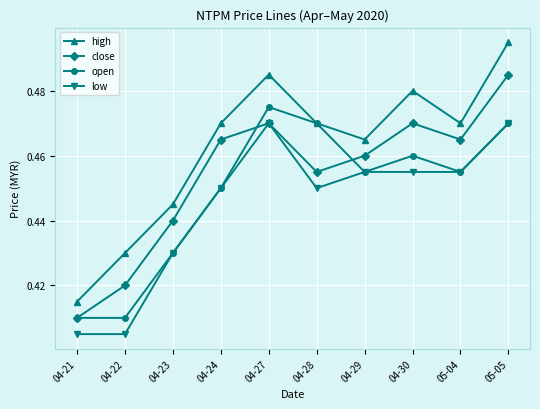

The close series shows 0.3 at 04-28. True or false?

False